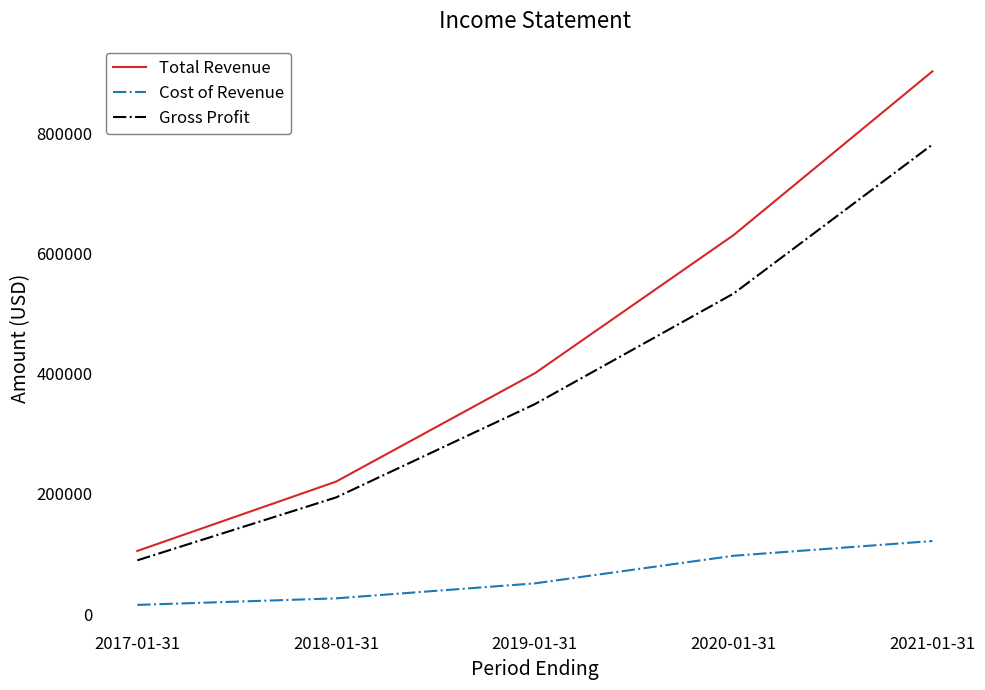

How many lines are shown in the chart?

3